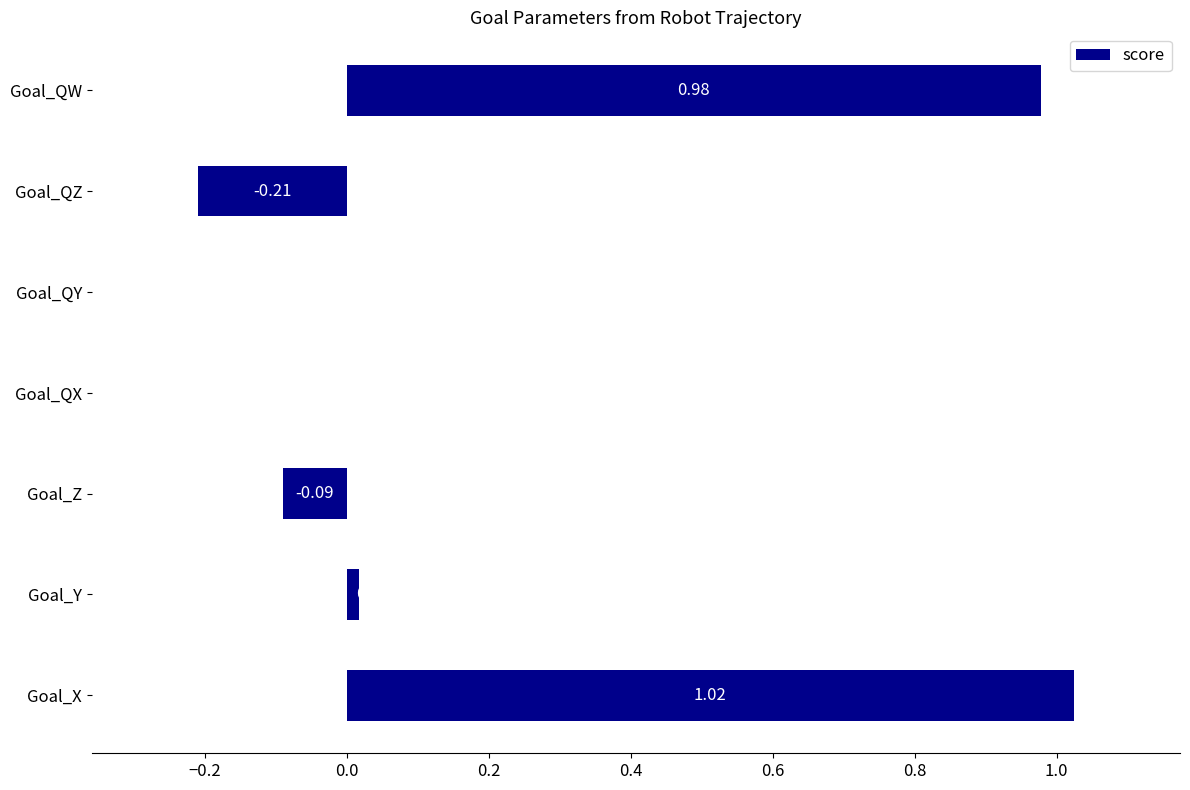

Between Goal_QY and Goal_Y, which is larger?

Goal_Y